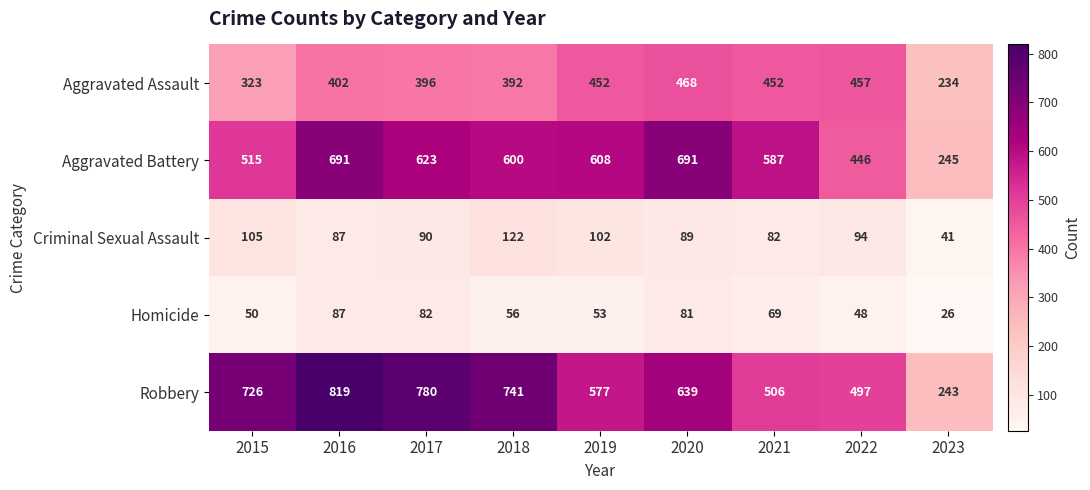

Which series has the widest spread of values?

Robbery